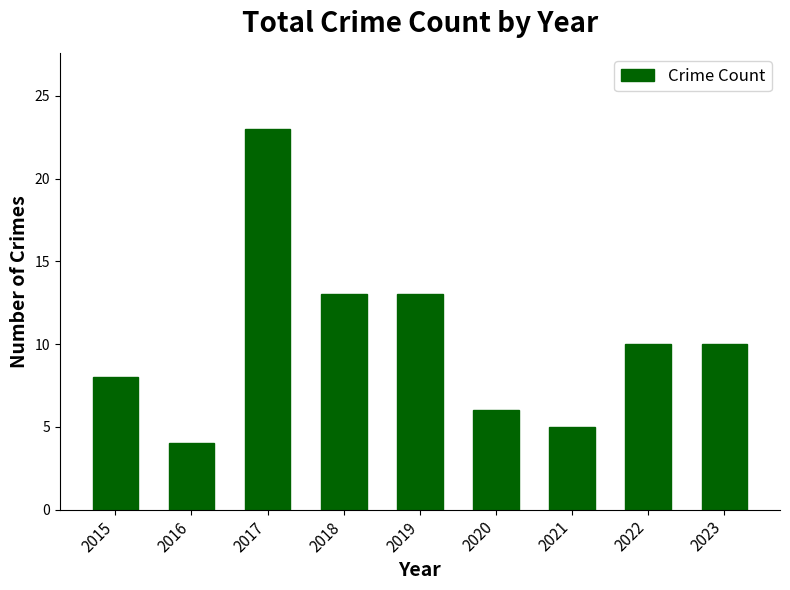

How many values are below 10?

4